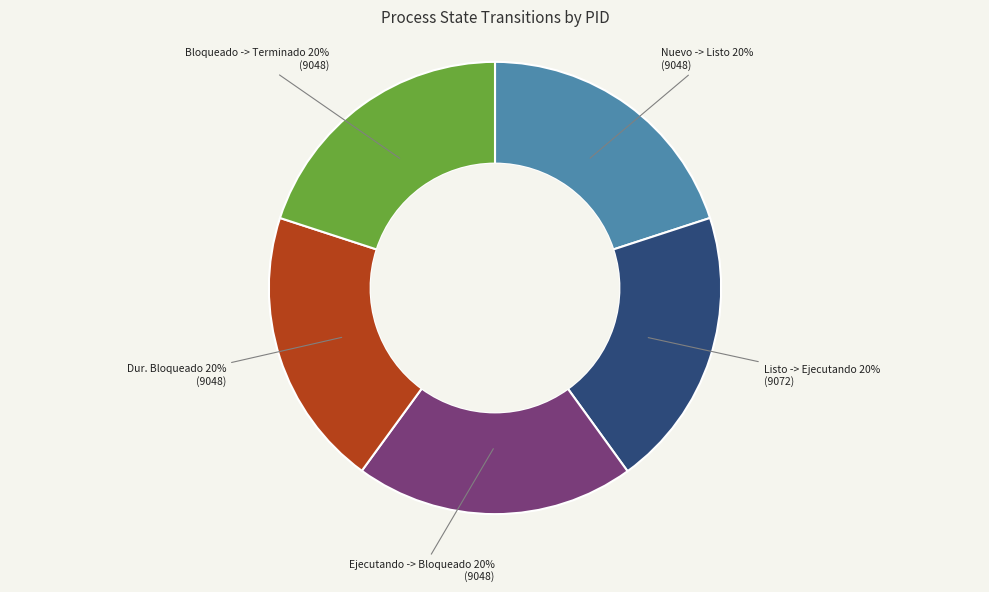

How many slices are in this pie chart?

5